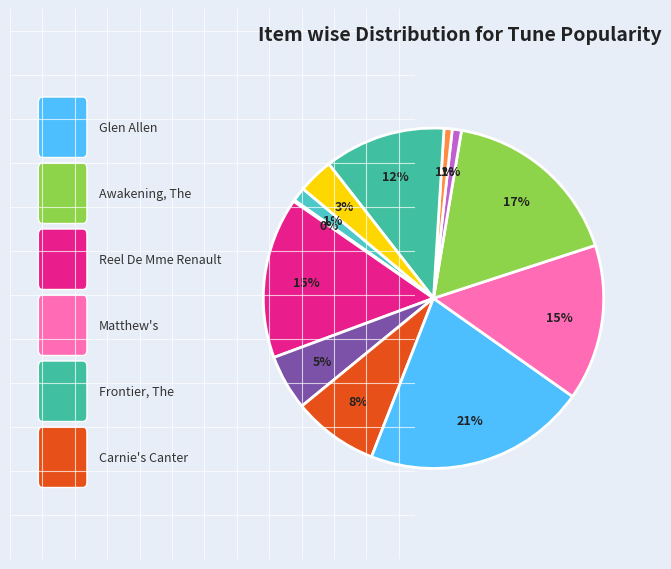

Count the number of slices in the pie.

12